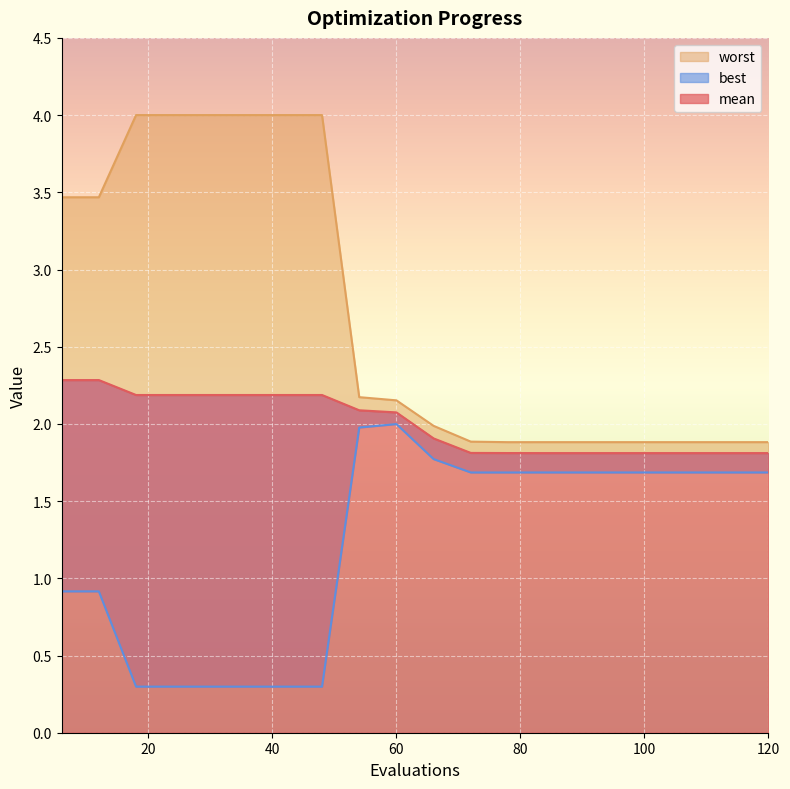

True or false: worst has a value of 0.8 at 6.

False